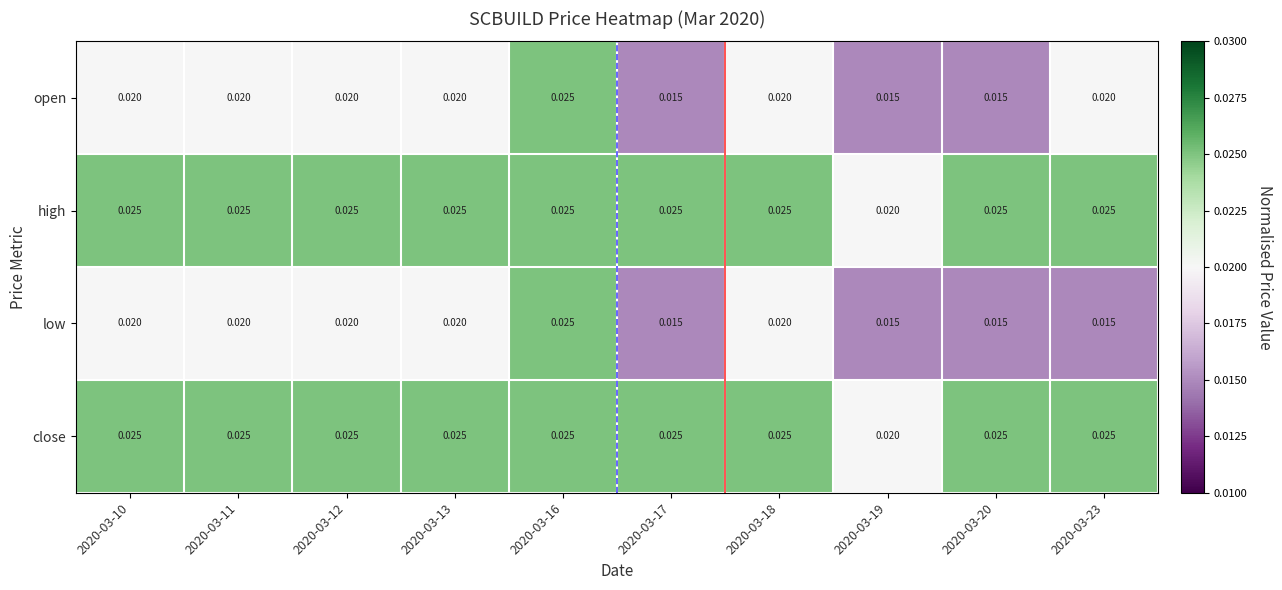

Is the value of low at 2020-03-17 greater than the value of open at 2020-03-18?

No